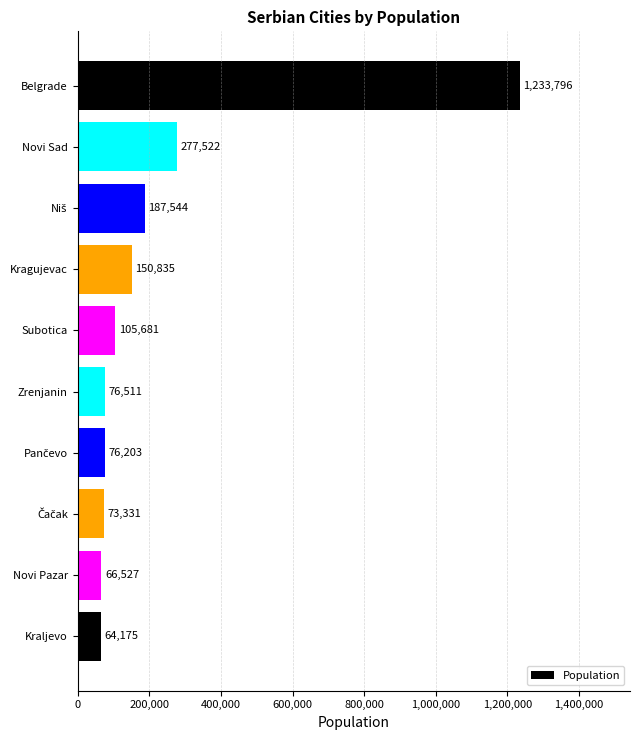

Reading bottom to top, transcribe all the data shown in this chart.

64175	66527	73331	76203	76511	105681	150835	187544	277522	1233796